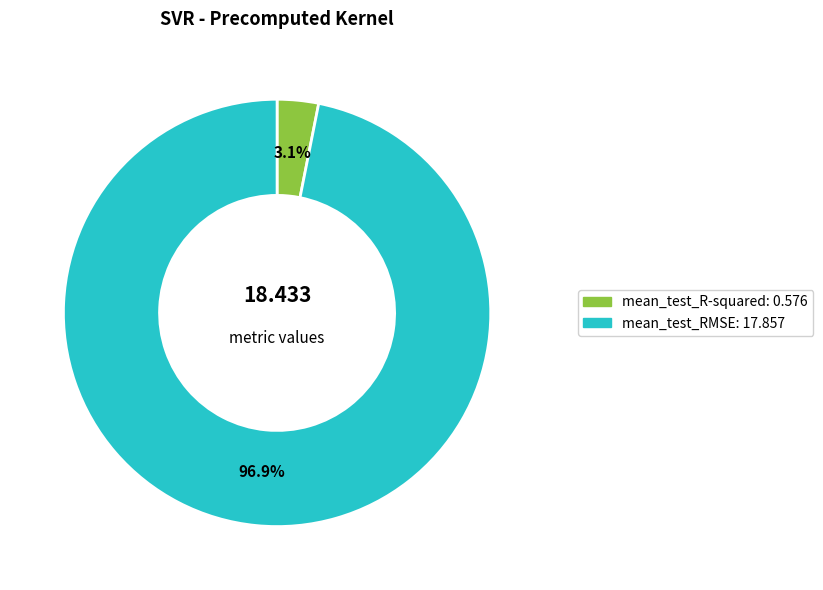

Rank the categories by value from lowest to highest.

mean_test_R-squared, mean_test_RMSE